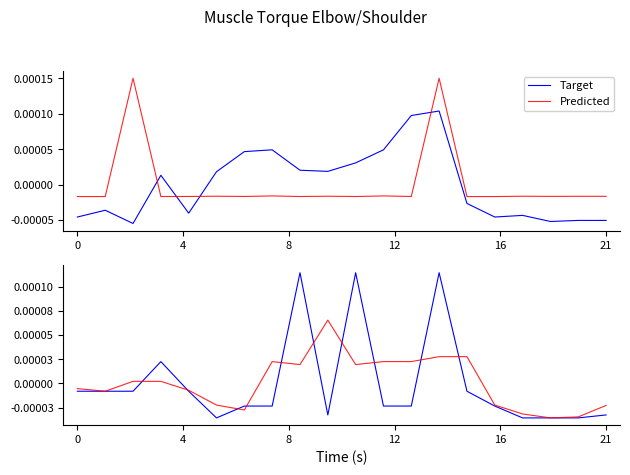

True or false: Target has more than 2 interior local peaks.

True